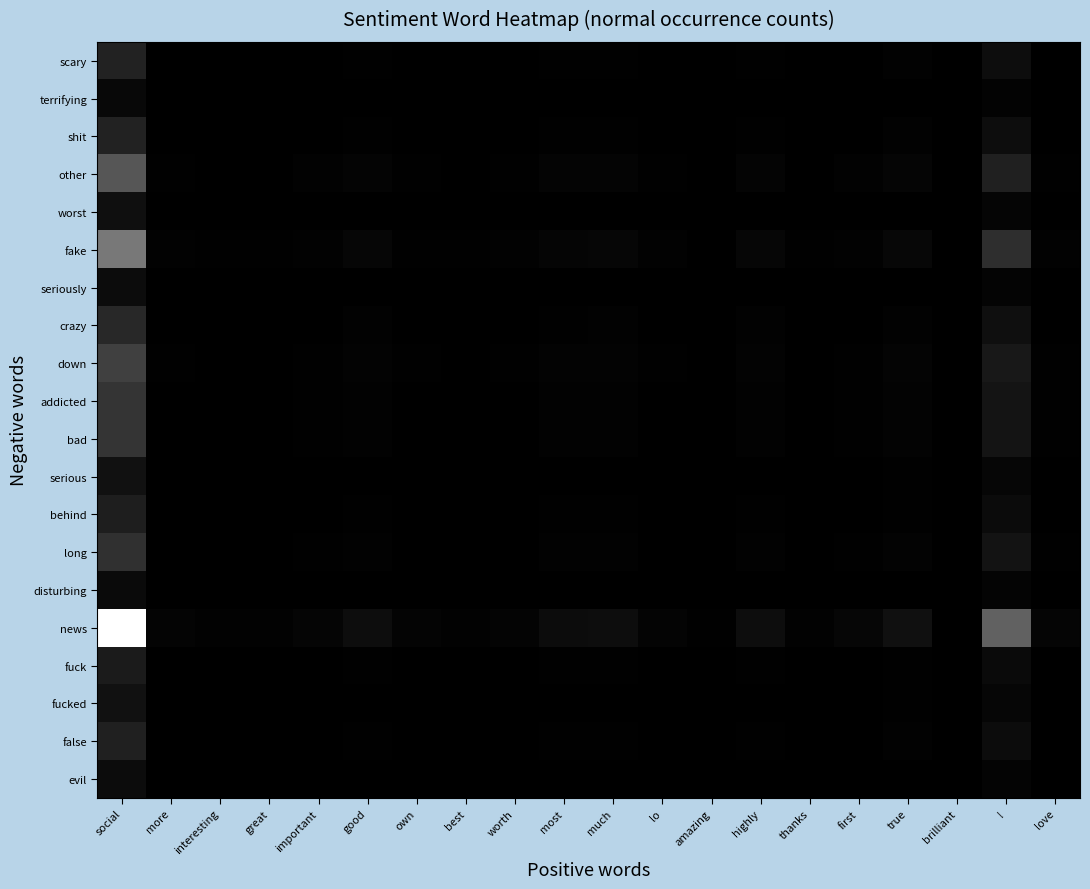

Reading right to left, extract all data points from this chart.

scary: love=0.0	!=0.1	brilliant=0.0	true=0.0	first=0.0	thanks=0.0	highly=0.0	amazing=0.0	lo=0.0	much=0.0	most=0.0	worth=0.0	best=0.0	own=0.0	good=0.0	important=0.0	great=0.0	interesting=0.0	more=0.0	social=0.1
terrifying: love=0.0	!=0.0	brilliant=0.0	true=0.0	first=0.0	thanks=0.0	highly=0.0	amazing=0.0	lo=0.0	much=0.0	most=0.0	worth=0.0	best=0.0	own=0.0	good=0.0	important=0.0	great=0.0	interesting=0.0	more=0.0	social=0.0
shit: love=0.0	!=0.1	brilliant=0.0	true=0.0	first=0.0	thanks=0.0	highly=0.0	amazing=0.0	lo=0.0	much=0.0	most=0.0	worth=0.0	best=0.0	own=0.0	good=0.0	important=0.0	great=0.0	interesting=0.0	more=0.0	social=0.1
other: love=0.0	!=0.1	brilliant=0.0	true=0.0	first=0.0	thanks=0.0	highly=0.0	amazing=0.0	lo=0.0	much=0.0	most=0.0	worth=0.0	best=0.0	own=0.0	good=0.0	important=0.0	great=0.0	interesting=0.0	more=0.0	social=0.3
worst: love=0.0	!=0.0	brilliant=0.0	true=0.0	first=0.0	thanks=0.0	highly=0.0	amazing=0.0	lo=0.0	much=0.0	most=0.0	worth=0.0	best=0.0	own=0.0	good=0.0	important=0.0	great=0.0	interesting=0.0	more=0.0	social=0.1
fake: love=0.0	!=0.2	brilliant=0.0	true=0.0	first=0.0	thanks=0.0	highly=0.0	amazing=0.0	lo=0.0	much=0.0	most=0.0	worth=0.0	best=0.0	own=0.0	good=0.0	important=0.0	great=0.0	interesting=0.0	more=0.0	social=0.5
seriously: love=0.0	!=0.0	brilliant=0.0	true=0.0	first=0.0	thanks=0.0	highly=0.0	amazing=0.0	lo=0.0	much=0.0	most=0.0	worth=0.0	best=0.0	own=0.0	good=0.0	important=0.0	great=0.0	interesting=0.0	more=0.0	social=0.1
crazy: love=0.0	!=0.1	brilliant=0.0	true=0.0	first=0.0	thanks=0.0	highly=0.0	amazing=0.0	lo=0.0	much=0.0	most=0.0	worth=0.0	best=0.0	own=0.0	good=0.0	important=0.0	great=0.0	interesting=0.0	more=0.0	social=0.2
down: love=0.0	!=0.1	brilliant=0.0	true=0.0	first=0.0	thanks=0.0	highly=0.0	amazing=0.0	lo=0.0	much=0.0	most=0.0	worth=0.0	best=0.0	own=0.0	good=0.0	important=0.0	great=0.0	interesting=0.0	more=0.0	social=0.3
addicted: love=0.0	!=0.1	brilliant=0.0	true=0.0	first=0.0	thanks=0.0	highly=0.0	amazing=0.0	lo=0.0	much=0.0	most=0.0	worth=0.0	best=0.0	own=0.0	good=0.0	important=0.0	great=0.0	interesting=0.0	more=0.0	social=0.2
bad: love=0.0	!=0.1	brilliant=0.0	true=0.0	first=0.0	thanks=0.0	highly=0.0	amazing=0.0	lo=0.0	much=0.0	most=0.0	worth=0.0	best=0.0	own=0.0	good=0.0	important=0.0	great=0.0	interesting=0.0	more=0.0	social=0.2
serious: love=0.0	!=0.0	brilliant=0.0	true=0.0	first=0.0	thanks=0.0	highly=0.0	amazing=0.0	lo=0.0	much=0.0	most=0.0	worth=0.0	best=0.0	own=0.0	good=0.0	important=0.0	great=0.0	interesting=0.0	more=0.0	social=0.1
behind: love=0.0	!=0.0	brilliant=0.0	true=0.0	first=0.0	thanks=0.0	highly=0.0	amazing=0.0	lo=0.0	much=0.0	most=0.0	worth=0.0	best=0.0	own=0.0	good=0.0	important=0.0	great=0.0	interesting=0.0	more=0.0	social=0.1
long: love=0.0	!=0.1	brilliant=0.0	true=0.0	first=0.0	thanks=0.0	highly=0.0	amazing=0.0	lo=0.0	much=0.0	most=0.0	worth=0.0	best=0.0	own=0.0	good=0.0	important=0.0	great=0.0	interesting=0.0	more=0.0	social=0.2
disturbing: love=0.0	!=0.0	brilliant=0.0	true=0.0	first=0.0	thanks=0.0	highly=0.0	amazing=0.0	lo=0.0	much=0.0	most=0.0	worth=0.0	best=0.0	own=0.0	good=0.0	important=0.0	great=0.0	interesting=0.0	more=0.0	social=0.0
news: love=0.0	!=0.4	brilliant=0.0	true=0.1	first=0.0	thanks=0.0	highly=0.1	amazing=0.0	lo=0.0	much=0.1	most=0.0	worth=0.0	best=0.0	own=0.0	good=0.1	important=0.0	great=0.0	interesting=0.0	more=0.0	social=1.0
fuck: love=0.0	!=0.0	brilliant=0.0	true=0.0	first=0.0	thanks=0.0	highly=0.0	amazing=0.0	lo=0.0	much=0.0	most=0.0	worth=0.0	best=0.0	own=0.0	good=0.0	important=0.0	great=0.0	interesting=0.0	more=0.0	social=0.1
fucked: love=0.0	!=0.0	brilliant=0.0	true=0.0	first=0.0	thanks=0.0	highly=0.0	amazing=0.0	lo=0.0	much=0.0	most=0.0	worth=0.0	best=0.0	own=0.0	good=0.0	important=0.0	great=0.0	interesting=0.0	more=0.0	social=0.1
false: love=0.0	!=0.0	brilliant=0.0	true=0.0	first=0.0	thanks=0.0	highly=0.0	amazing=0.0	lo=0.0	much=0.0	most=0.0	worth=0.0	best=0.0	own=0.0	good=0.0	important=0.0	great=0.0	interesting=0.0	more=0.0	social=0.1
evil: love=0.0	!=0.0	brilliant=0.0	true=0.0	first=0.0	thanks=0.0	highly=0.0	amazing=0.0	lo=0.0	much=0.0	most=0.0	worth=0.0	best=0.0	own=0.0	good=0.0	important=0.0	great=0.0	interesting=0.0	more=0.0	social=0.1